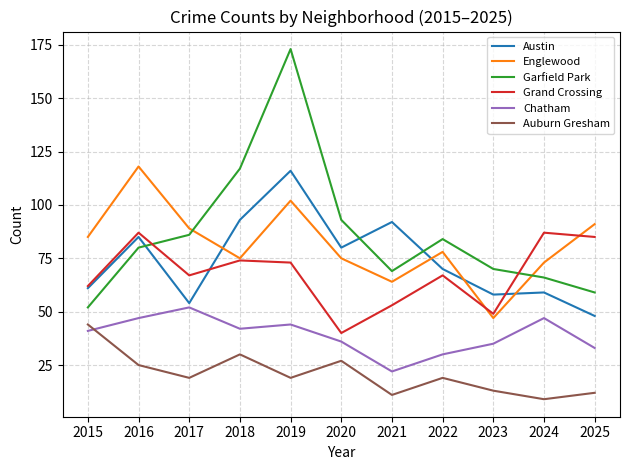

At 2019, list the series in order from smallest to largest.

Auburn Gresham, Chatham, Grand Crossing, Englewood, Austin, Garfield Park